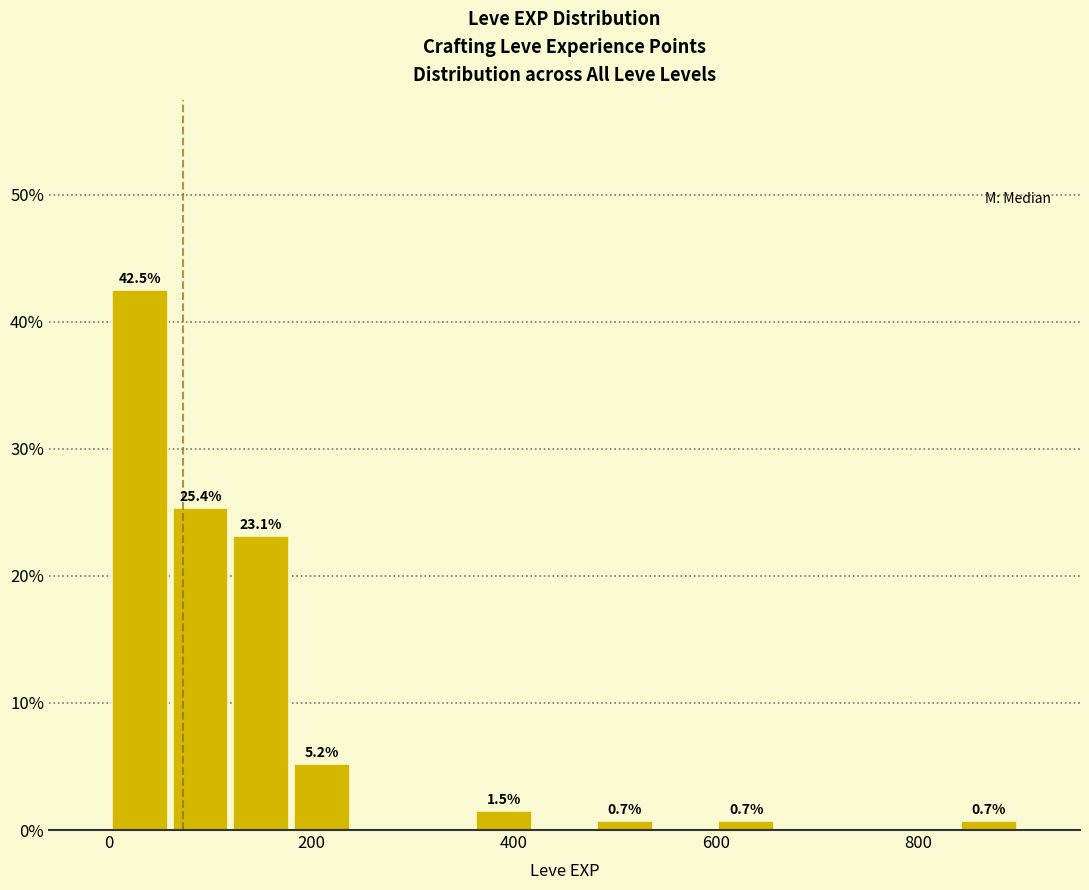

Read against the x-axis, roughly where is the centre of the tallest bar?

40